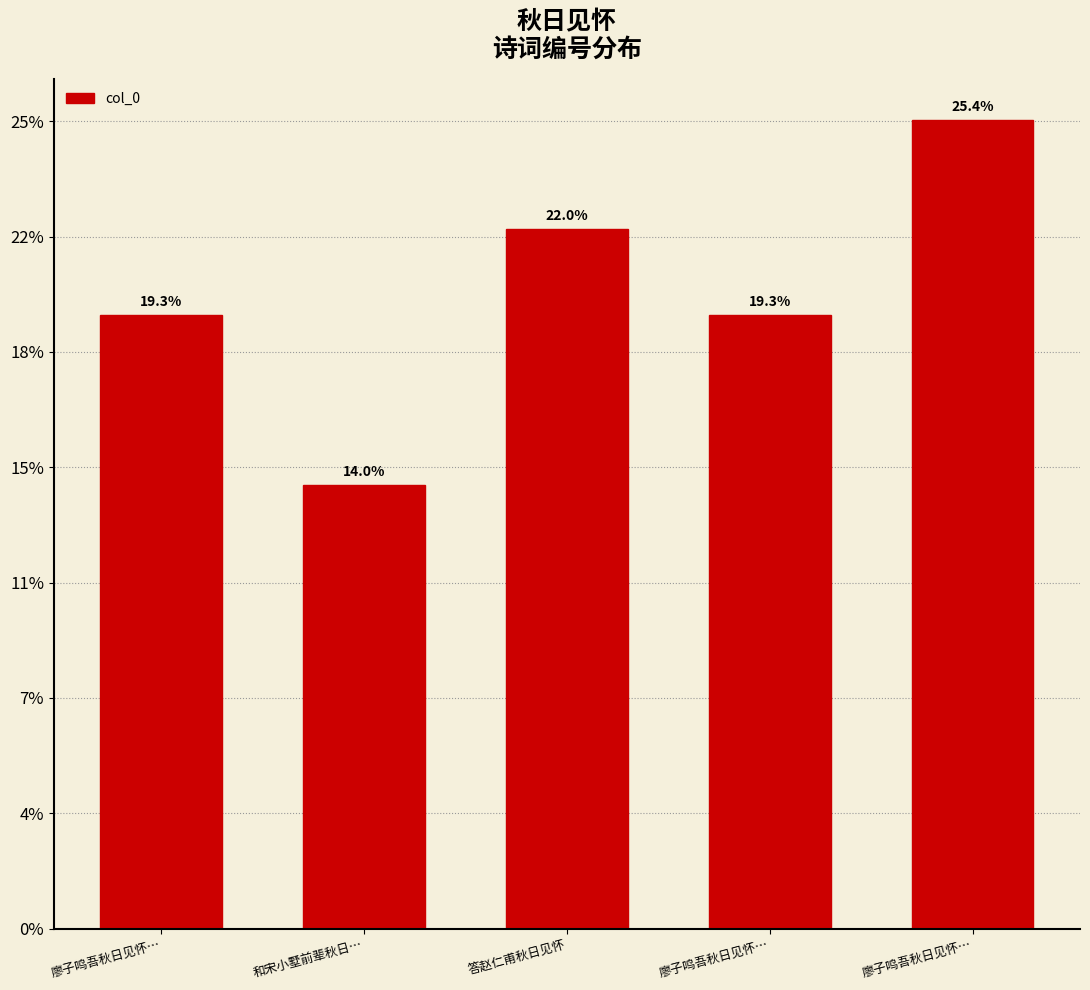

Are the bars horizontal?

No